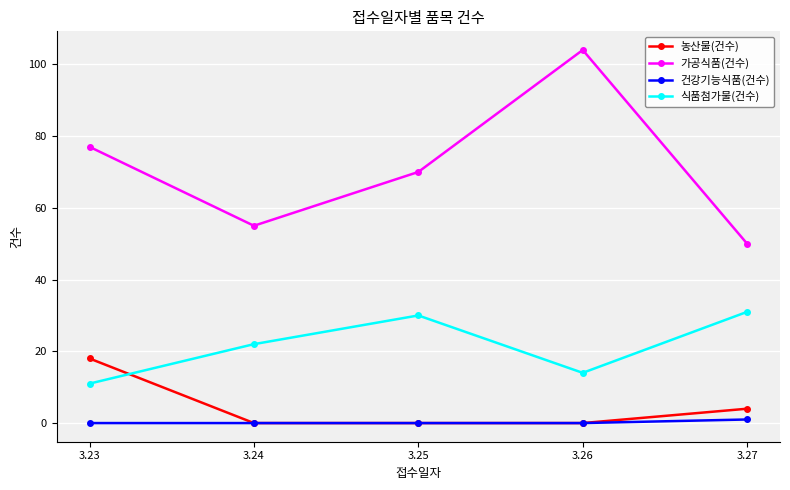

How many lines are shown in the chart?

4